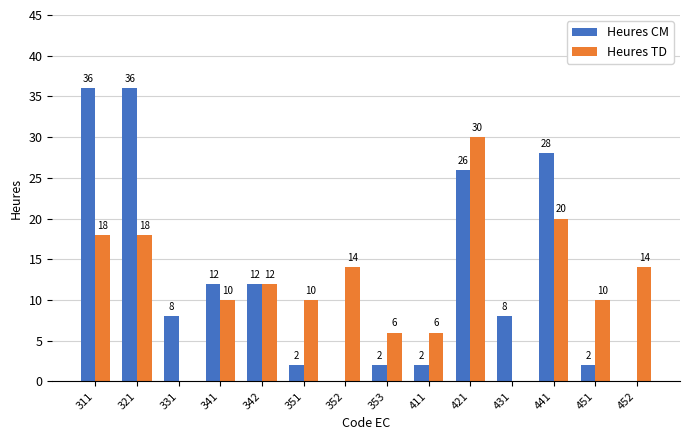

Is it true that Heures CM equals 4 at 451?

False